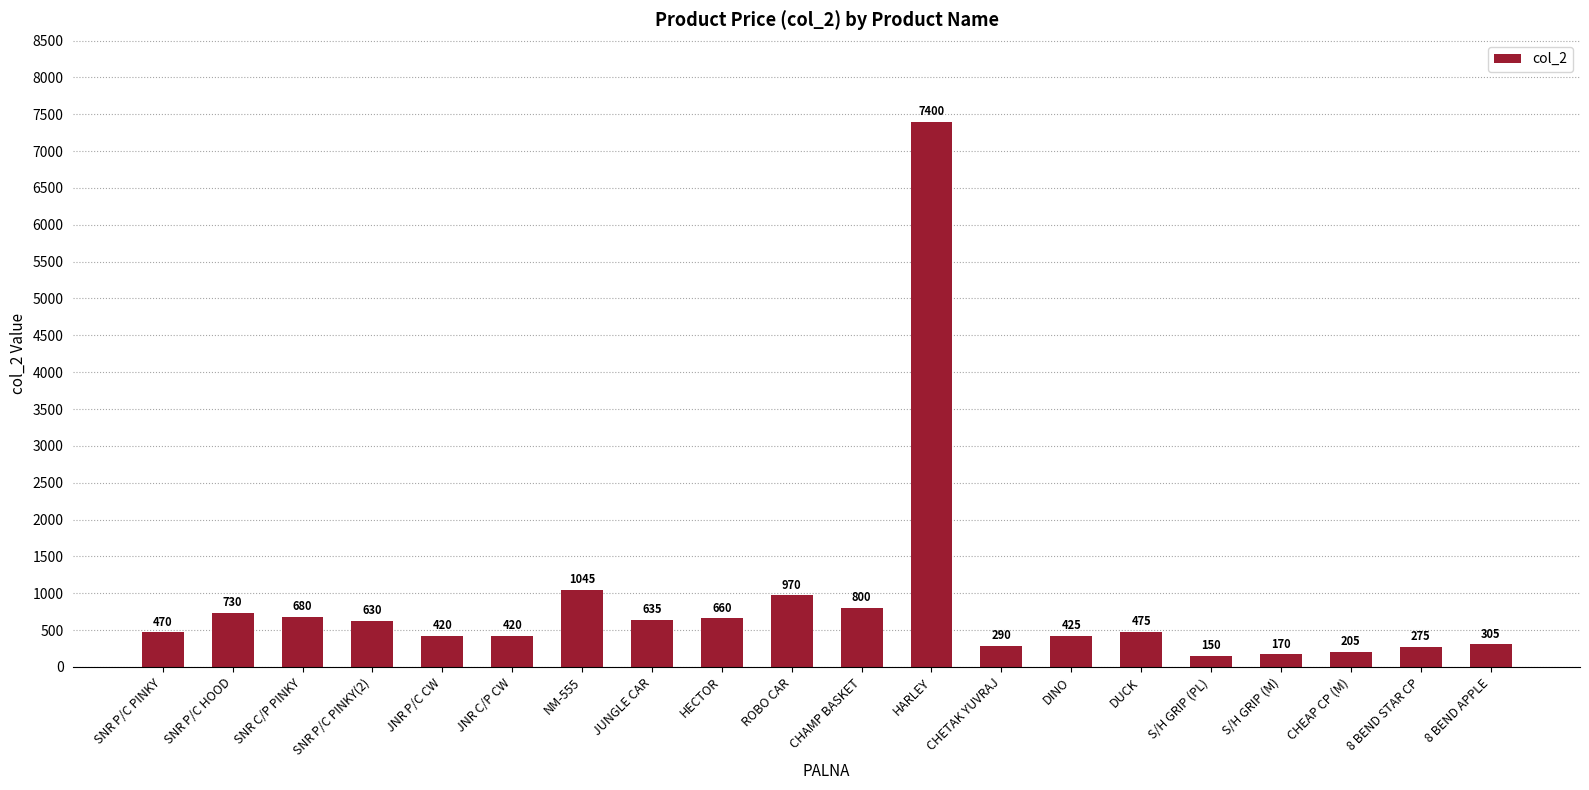

What is the sum of the values at DUCK and SNR P/C PINKY?

945